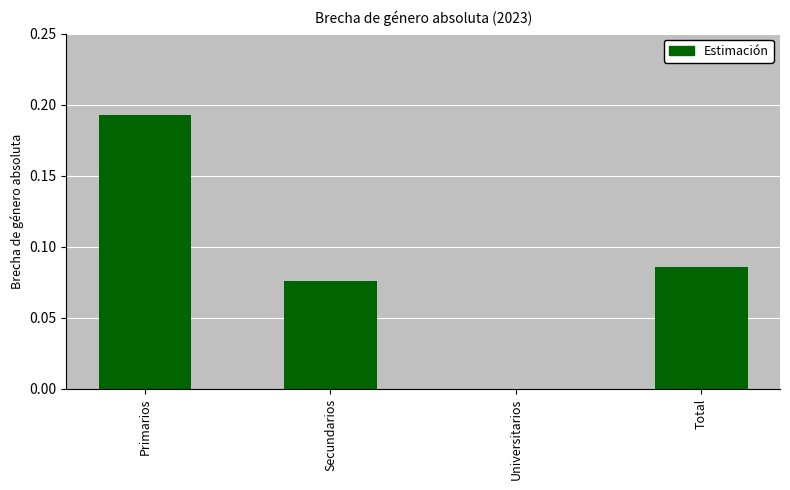

Which category has the highest value across all series?

Primarios